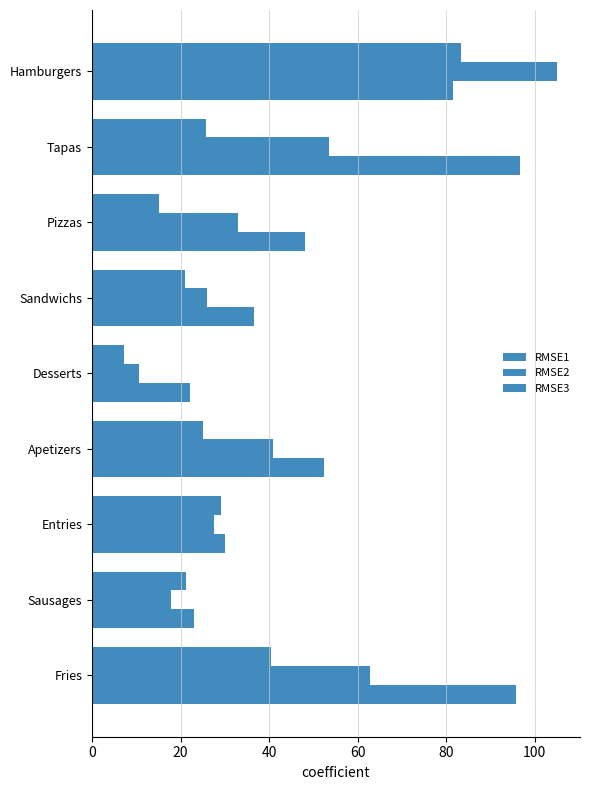

List the series in order of their overall mean, lowest first.

RMSE3, RMSE2, RMSE1